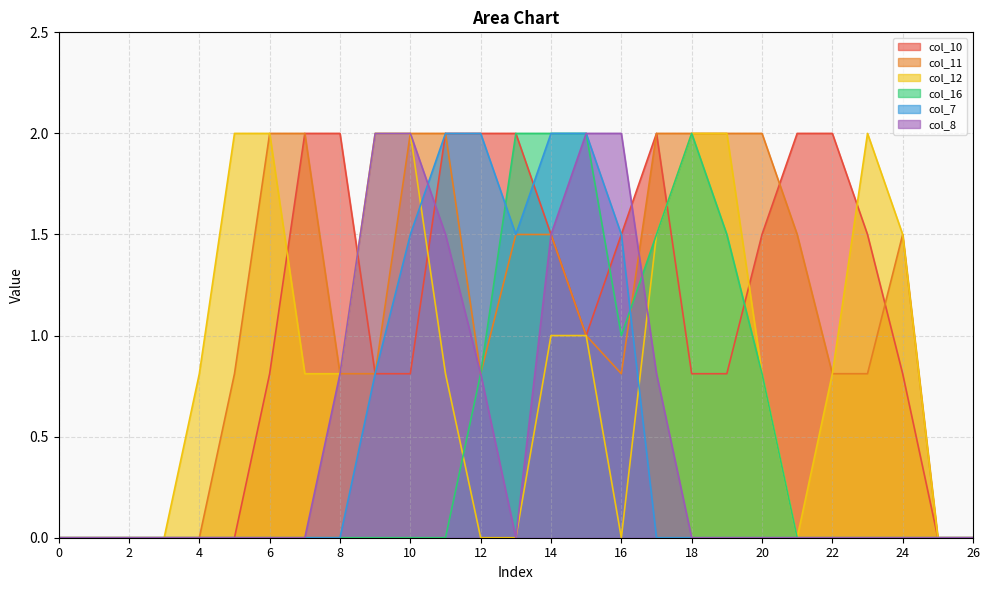

List the series in order of their peak value, lowest first.

col_10, col_11, col_12, col_16, col_7, col_8